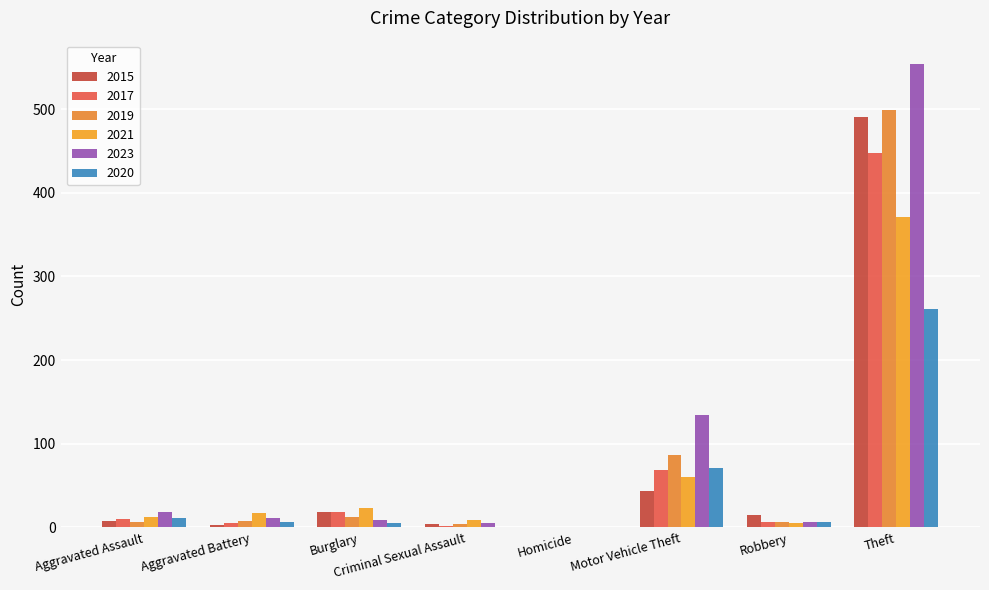

At which label does 2020 reach its peak?

Theft